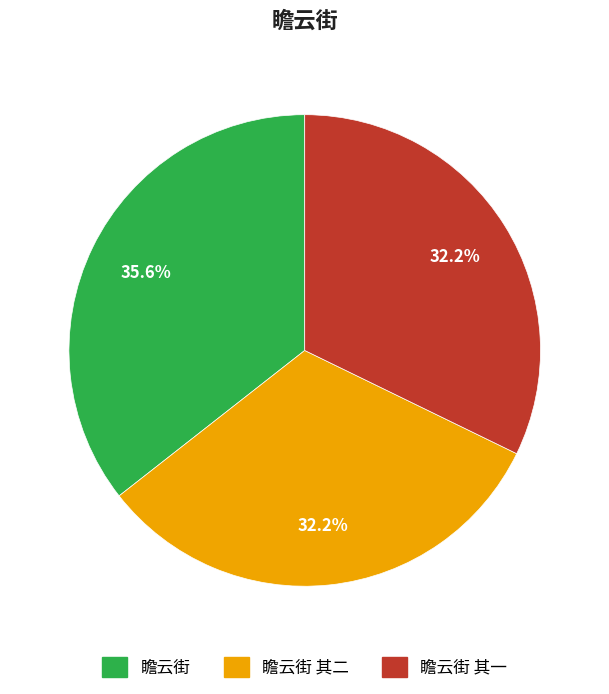

Is there a majority slice in this chart?

No